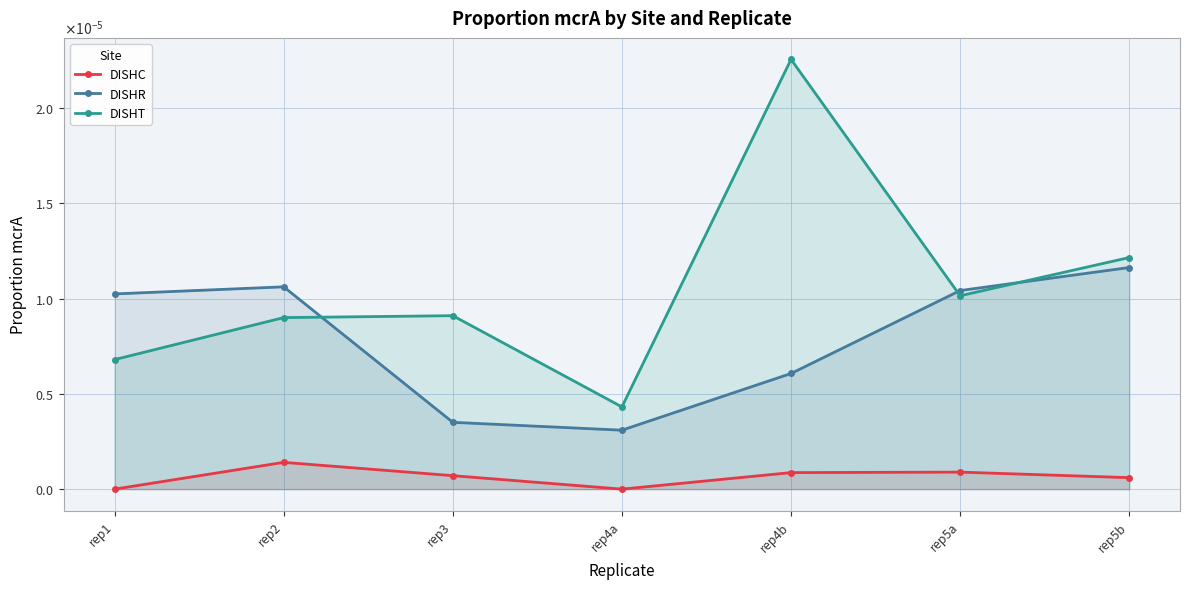

True or false: DISHT and DISHC intersect in this chart.

False